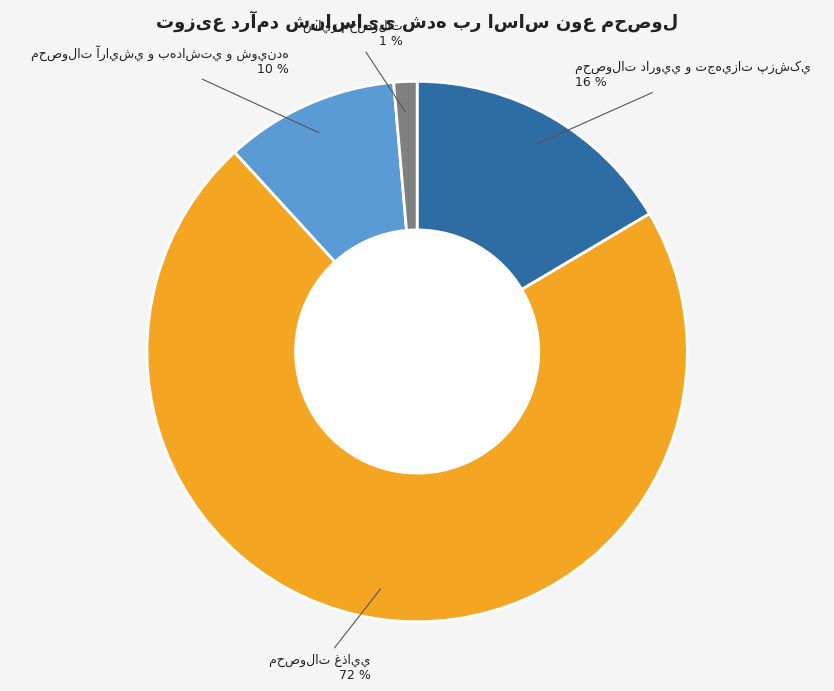

To the nearest percent, what is the average slice percentage?

25%